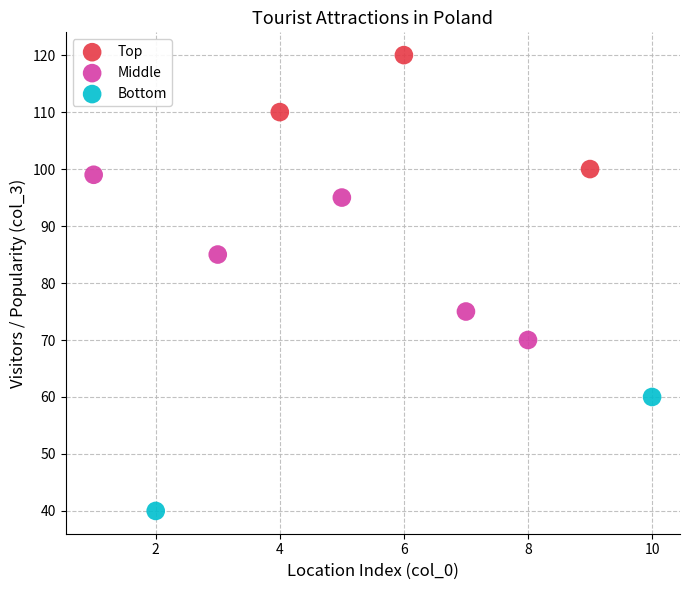

Which series reaches the minimum Y coordinate?

Bottom